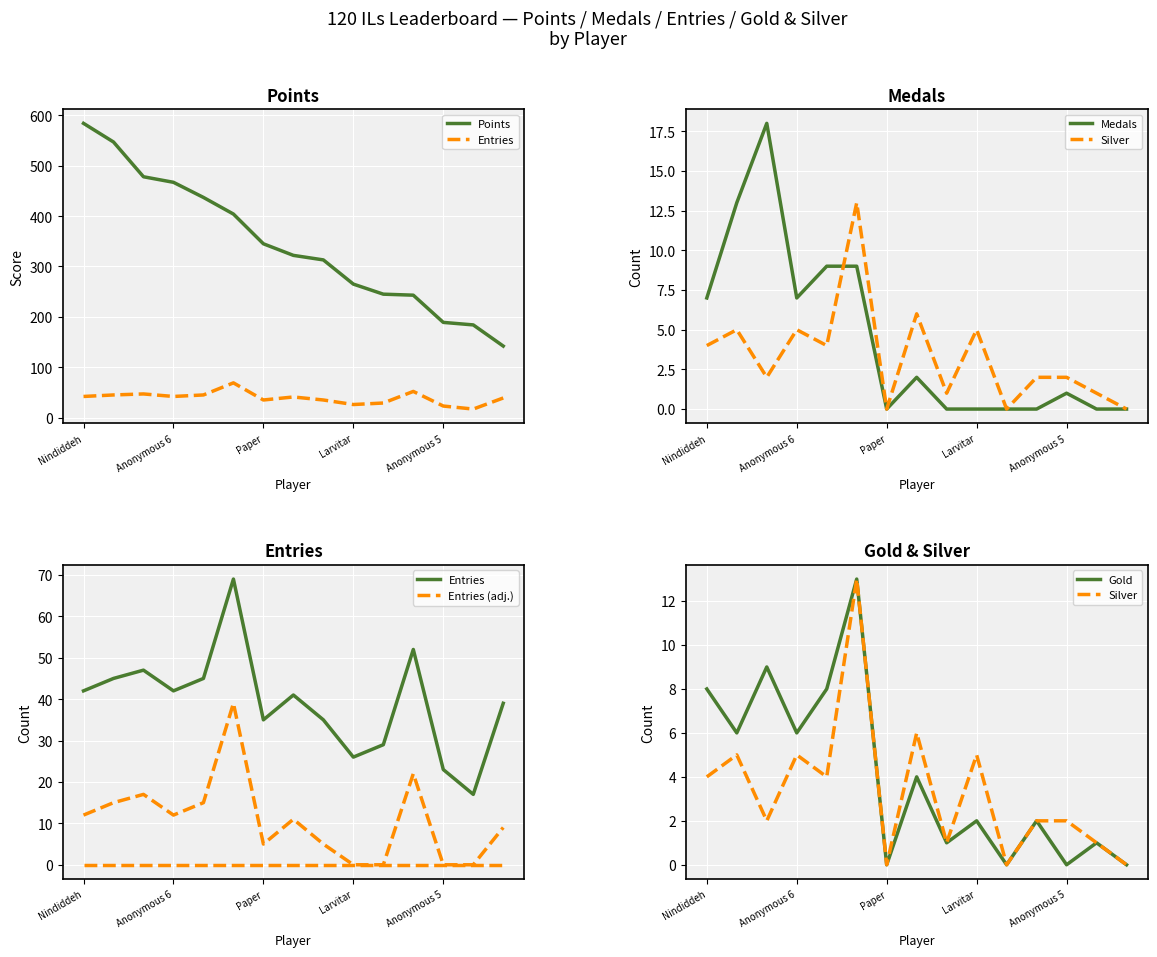

What is the sum of all Points values?

5165